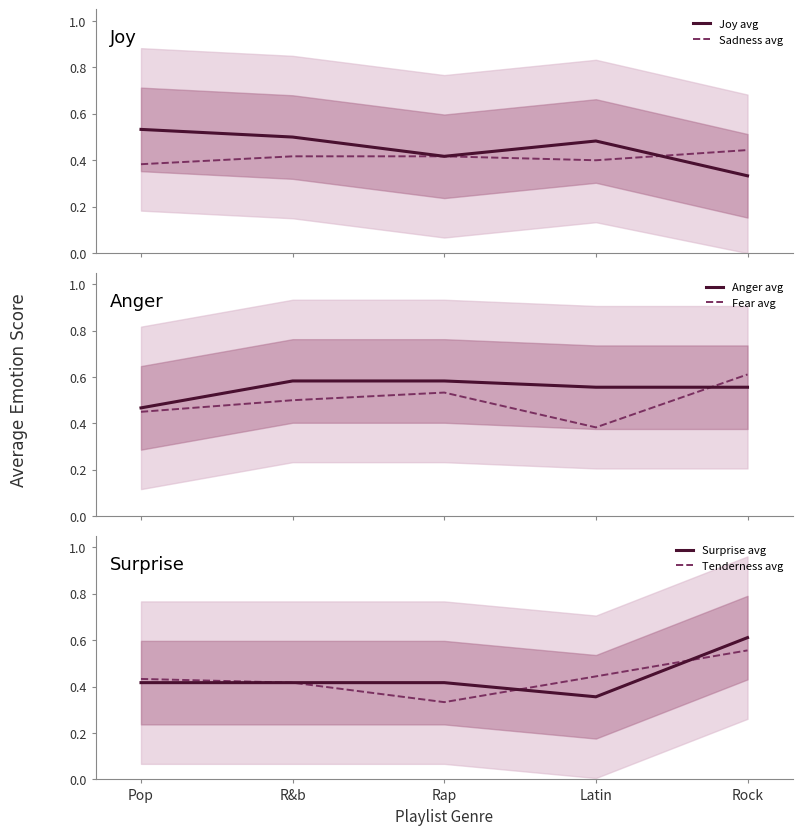

Is it true that Anger avg equals 1.0 at R&b?

False